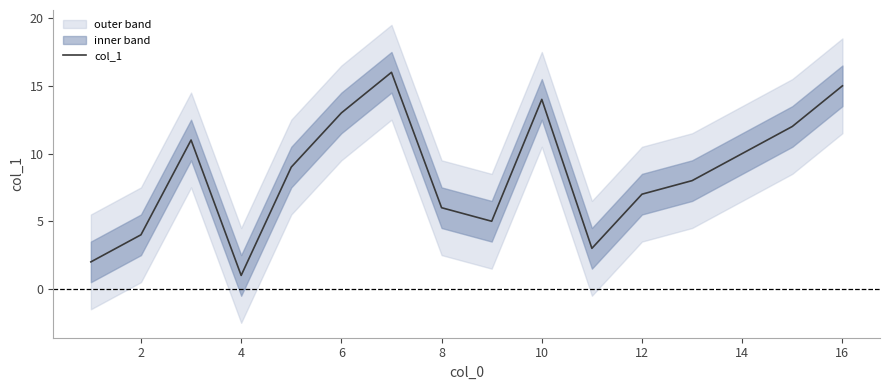

Is it true that col_1 equals 2 at 4?

False